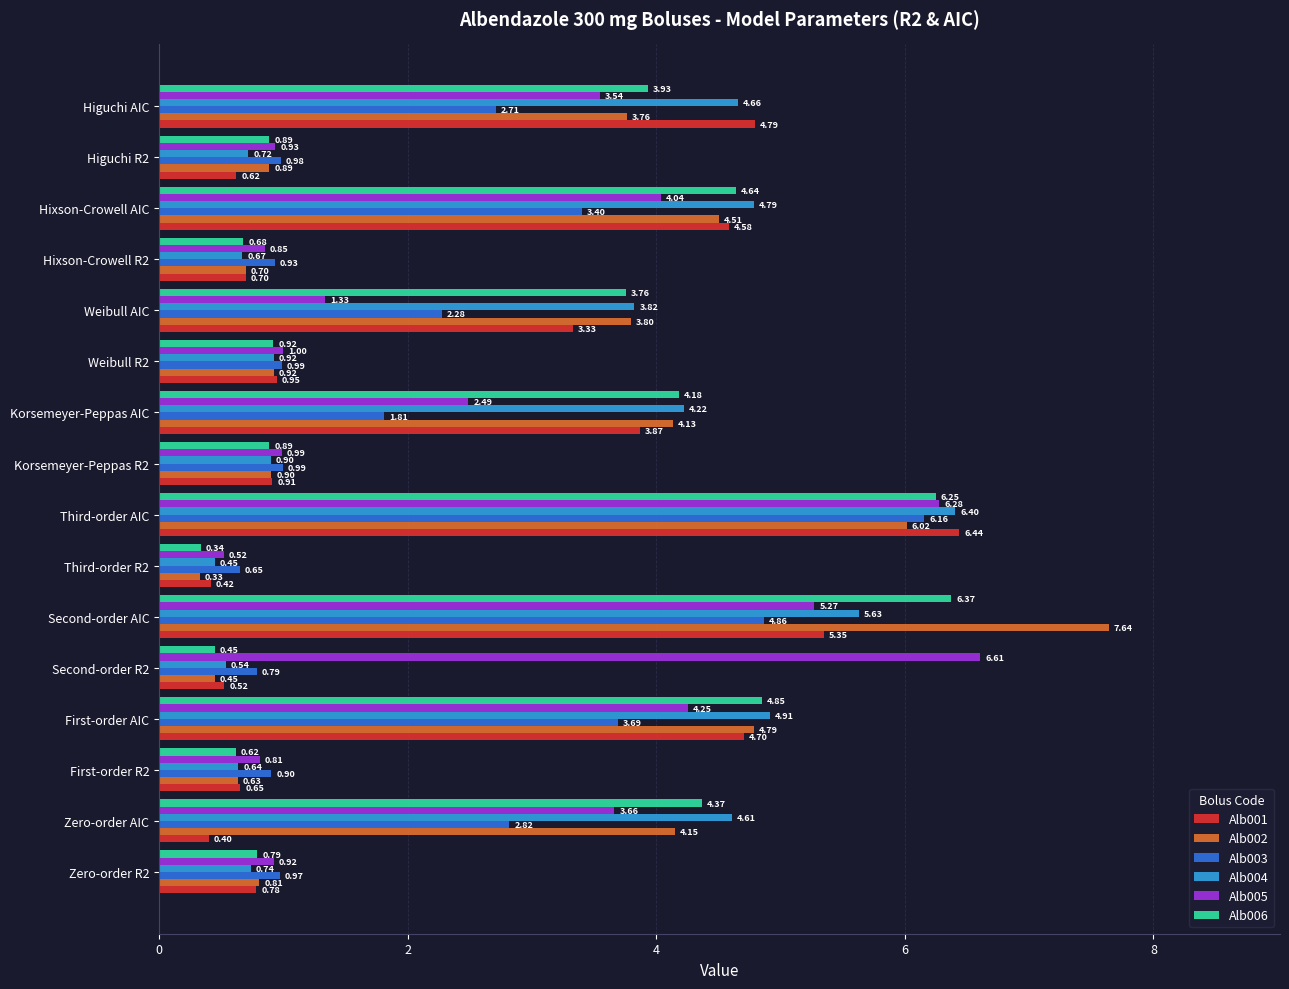

What is the sum of all Alb001 values?

39.0